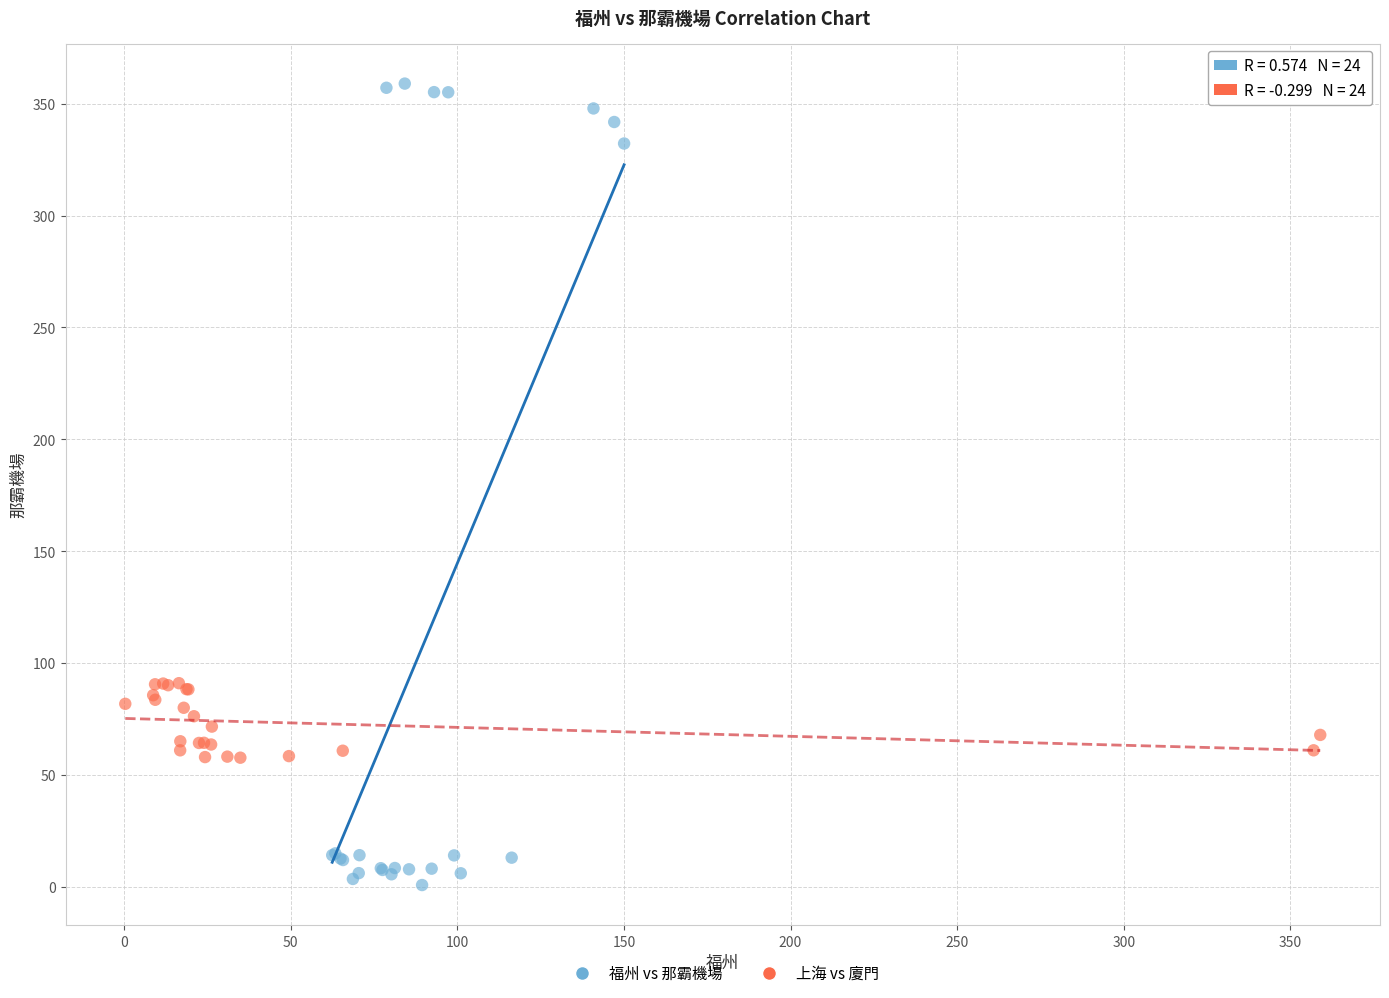

Which series reaches the maximum Y coordinate?

福州 vs 那霸機場